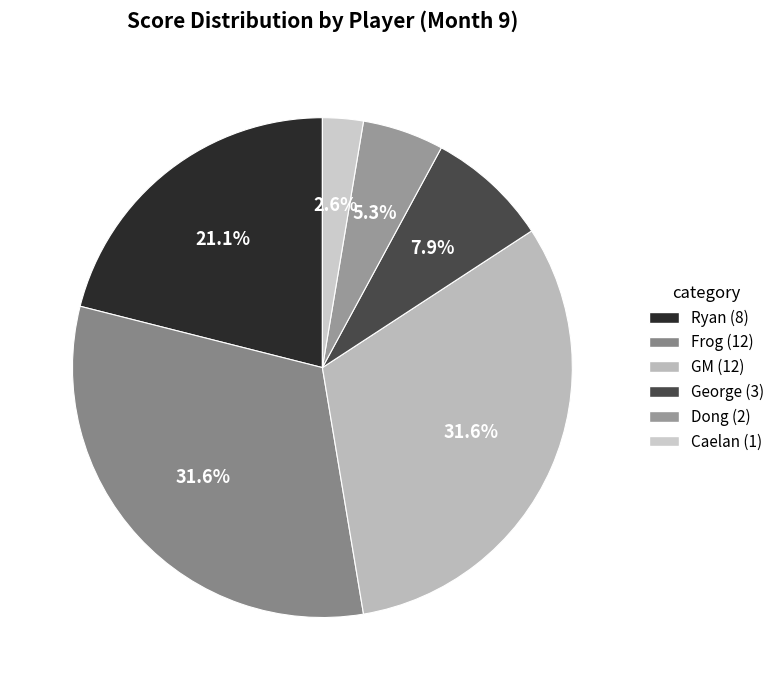

Rank the categories by value from highest to lowest.

Frog, GM, Ryan, George, Dong, Caelan